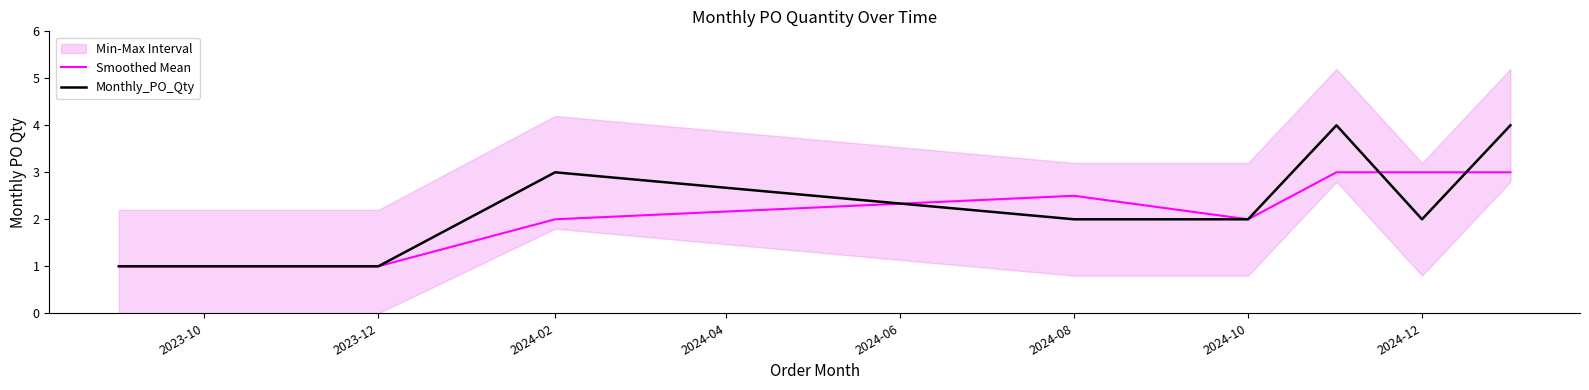

What is the value of the Smoothed Mean point at the 4th from the left?

2.0